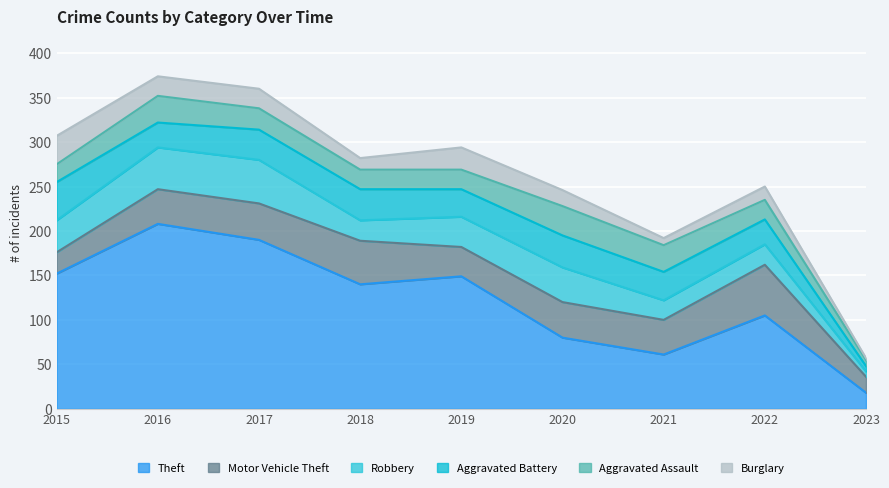

Which has a higher value, 2017 or 2015?

2017